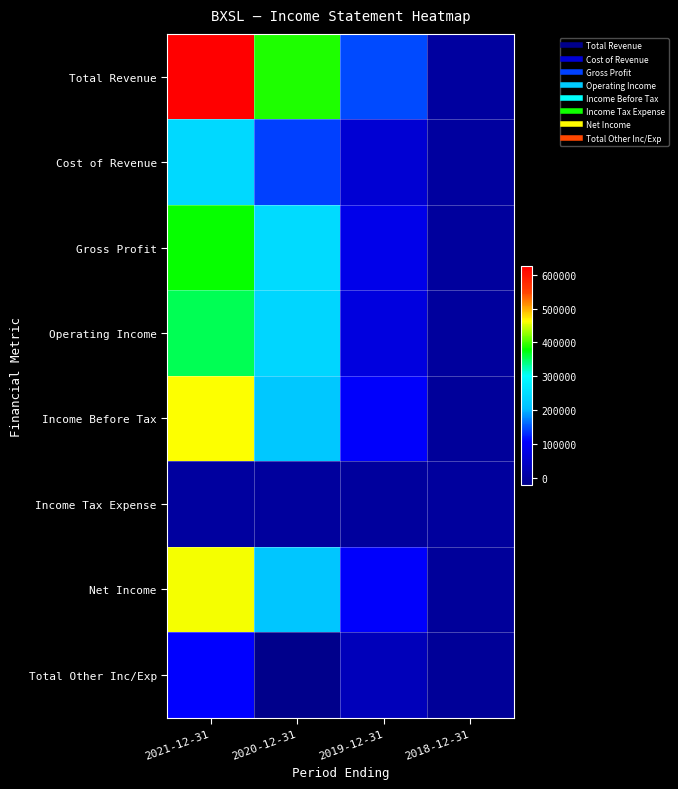

What is the spread (max minus min) of values at 2019-12-31?

147500